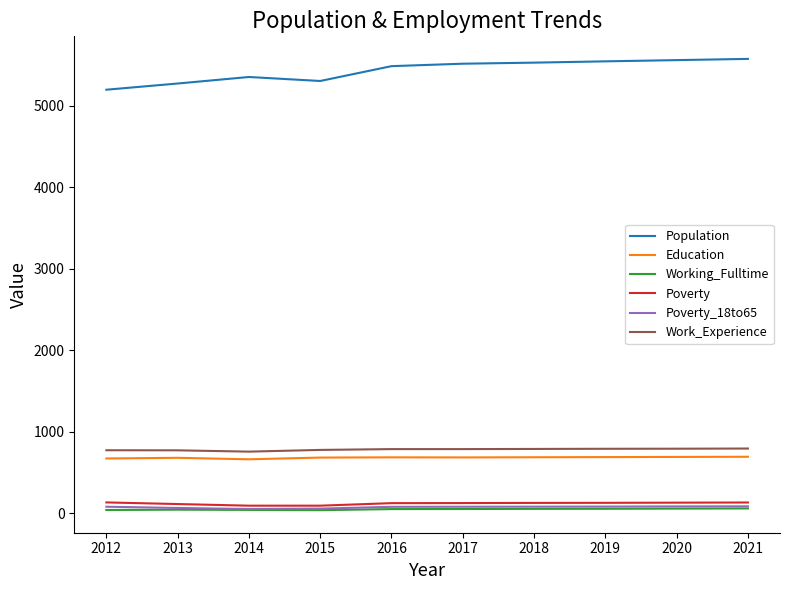

True or false: Poverty_18to65 and Work_Experience intersect in this chart.

False